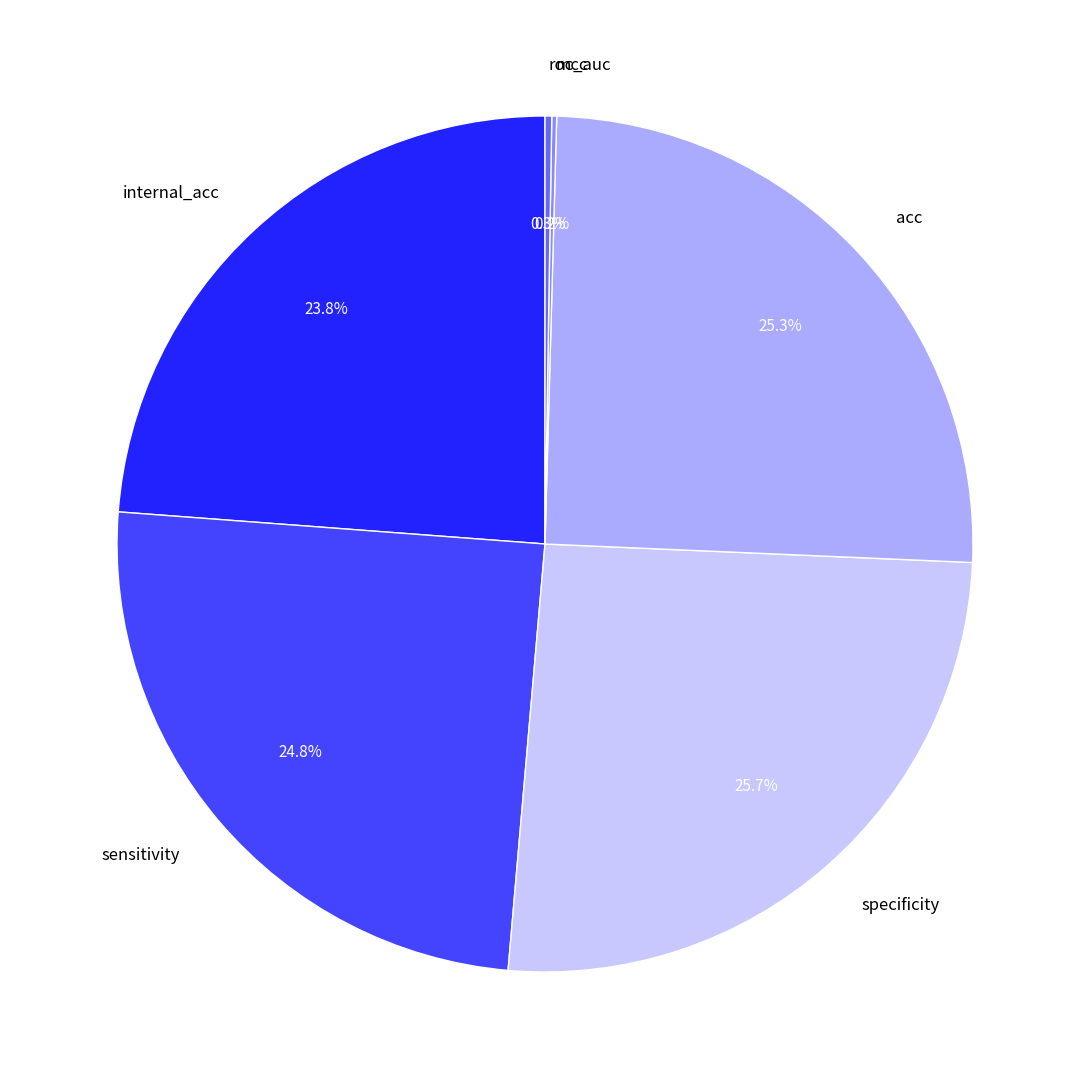

Approximately how many times larger is the value at sensitivity compared to acc?

1.0